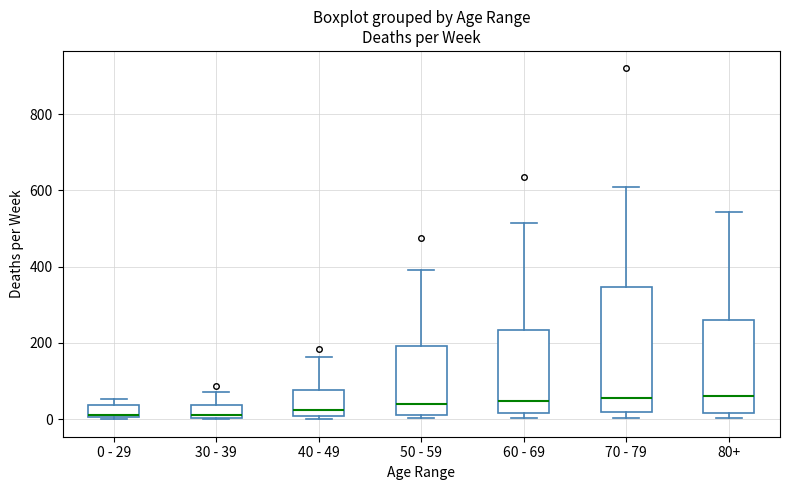

Where is the lower edge of the box for 0 - 29 on the y-axis? The values are not printed on the chart, so give them approximately, as read against the axis.

0